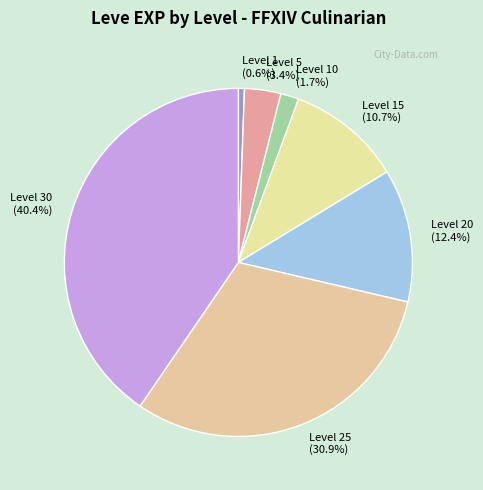

Between Level 10 (1.7%) and Level 30 (40.4%), which is larger?

Level 30 (40.4%)